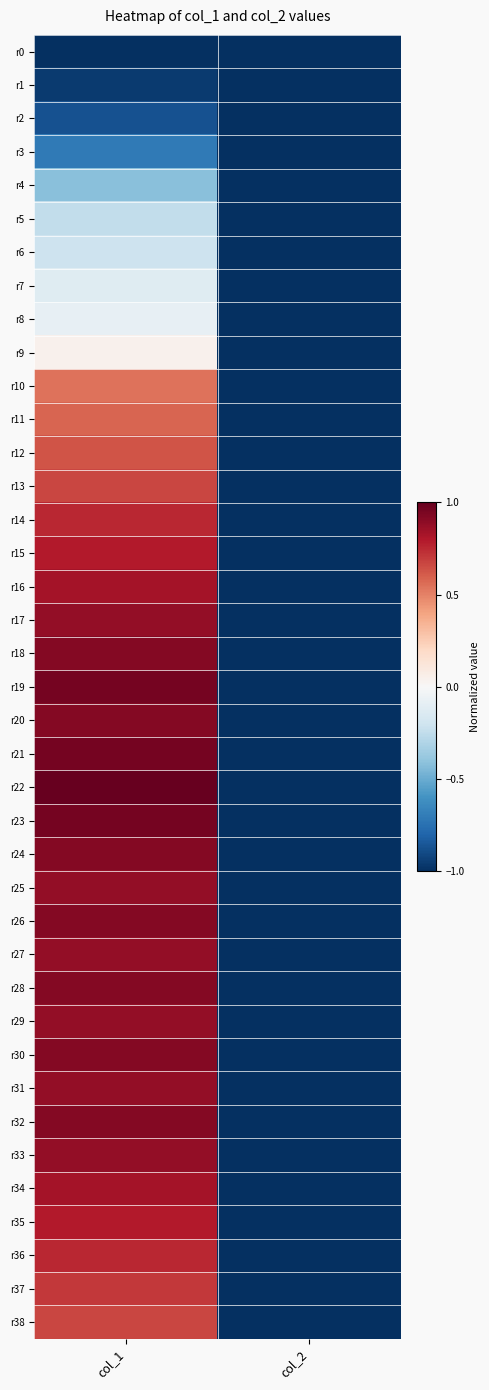

Rank the series by their maximum value, from lowest to highest.

r0, r1, r2, r3, r4, r5, r6, r7, r8, r9, r10, r11, r12, r13, r38, r37, r14, r36, r15, r35, r16, r34, r17, r25, r27, r29, r31, r33, r18, r20, r24, r26, r28, r30, r32, r19, r21, r23, r22